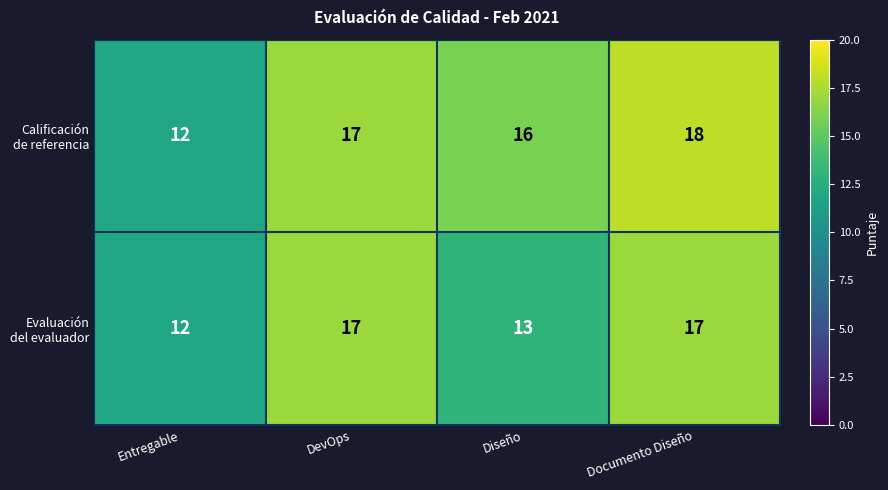

What is the maximum value shown in the chart?

18